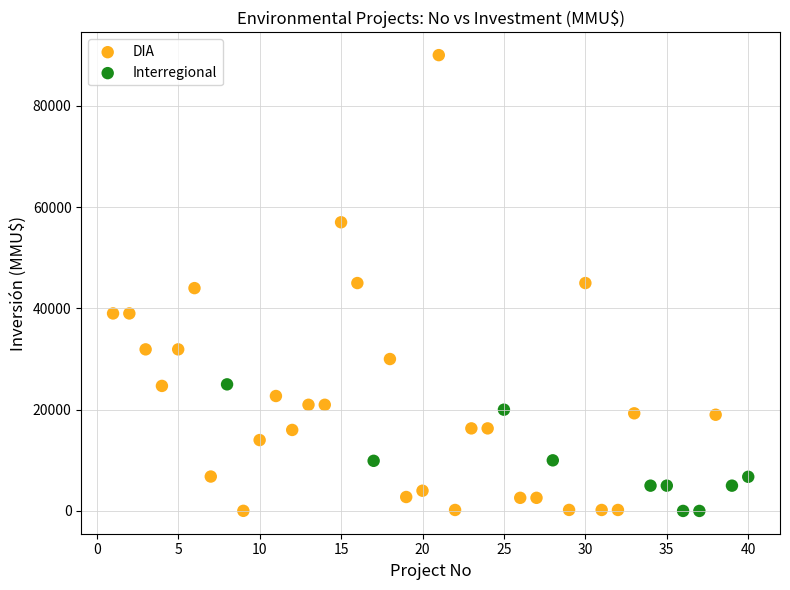

Which series contains the highest Y value?

DIA